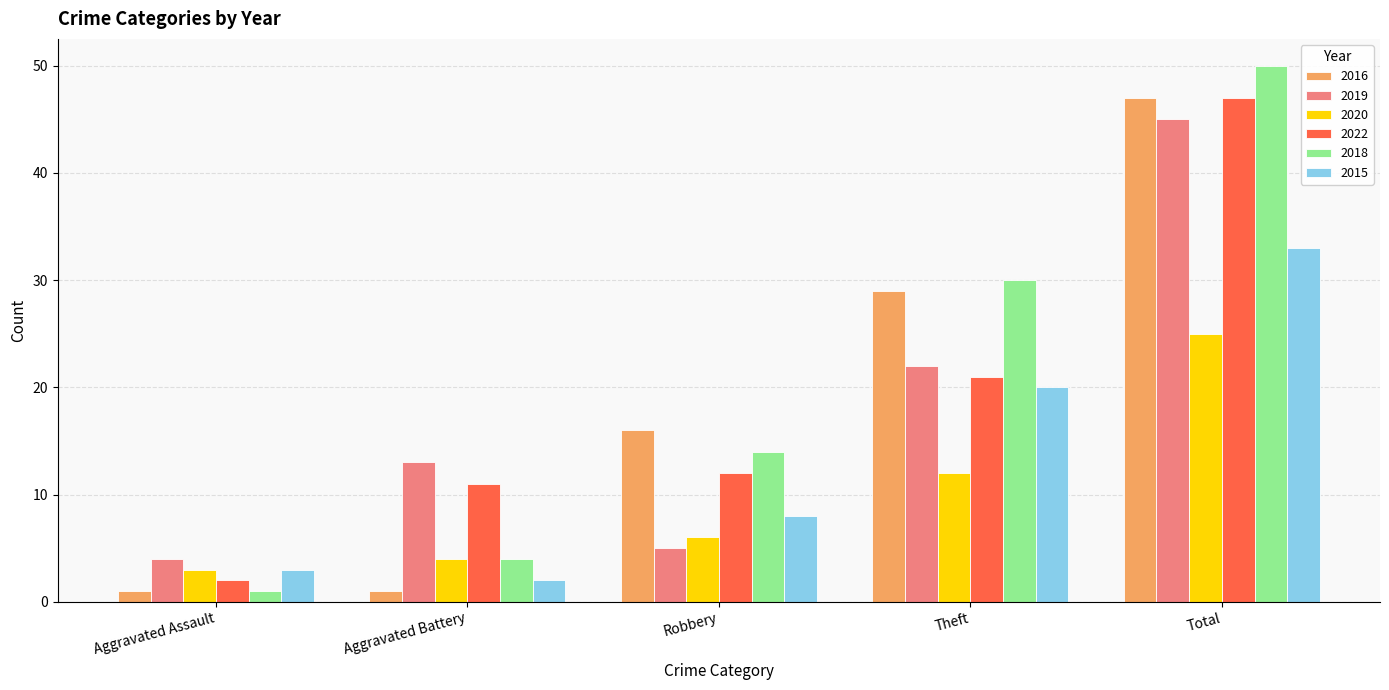

What is the label of the 3rd bar from the left?

Robbery